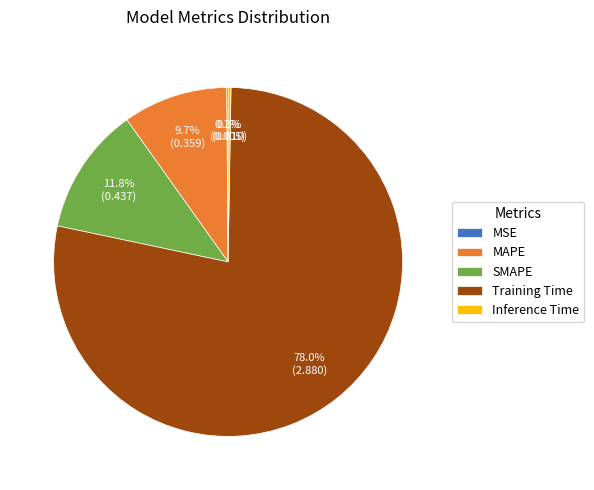

How much of the chart is everything except SMAPE?

88.2%